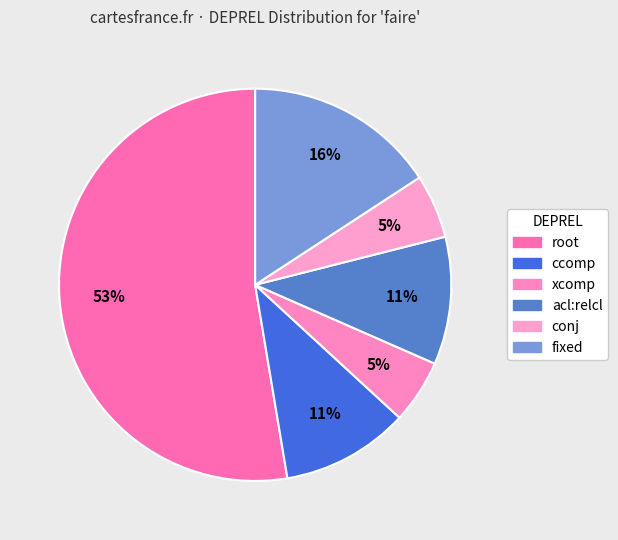

How many slices are in this pie chart?

6